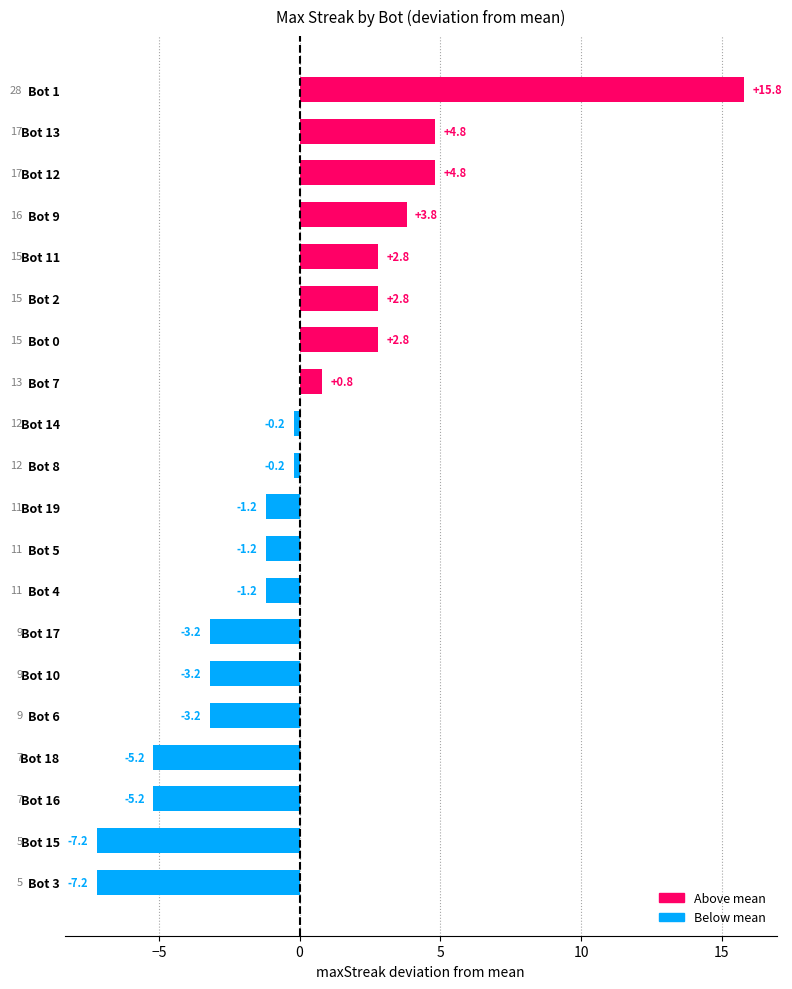

What is the difference between the second highest and second lowest values?

12.0